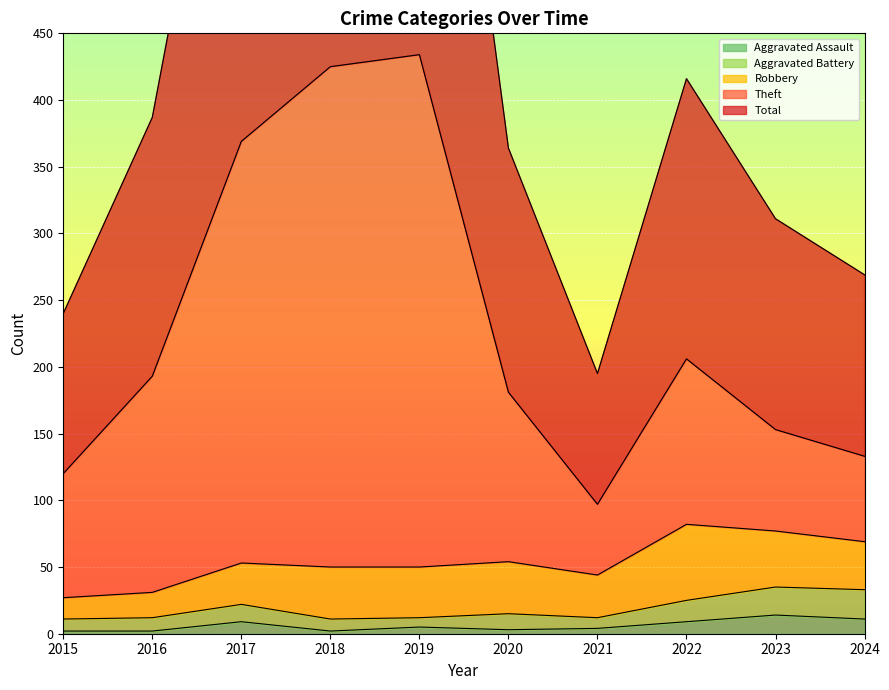

Is it true that Aggravated Assault equals 14 at 2023?

True